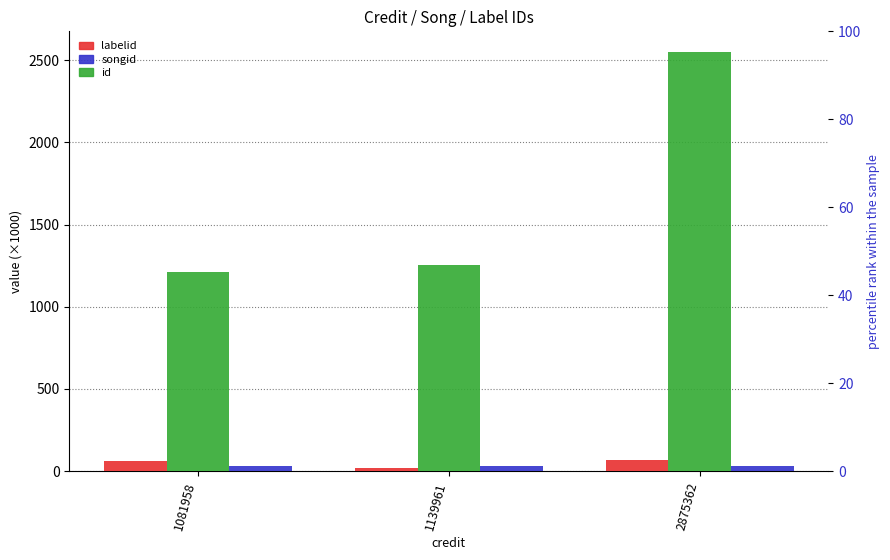

True or false: labelid has a value of 62.8 at 1081958.

True